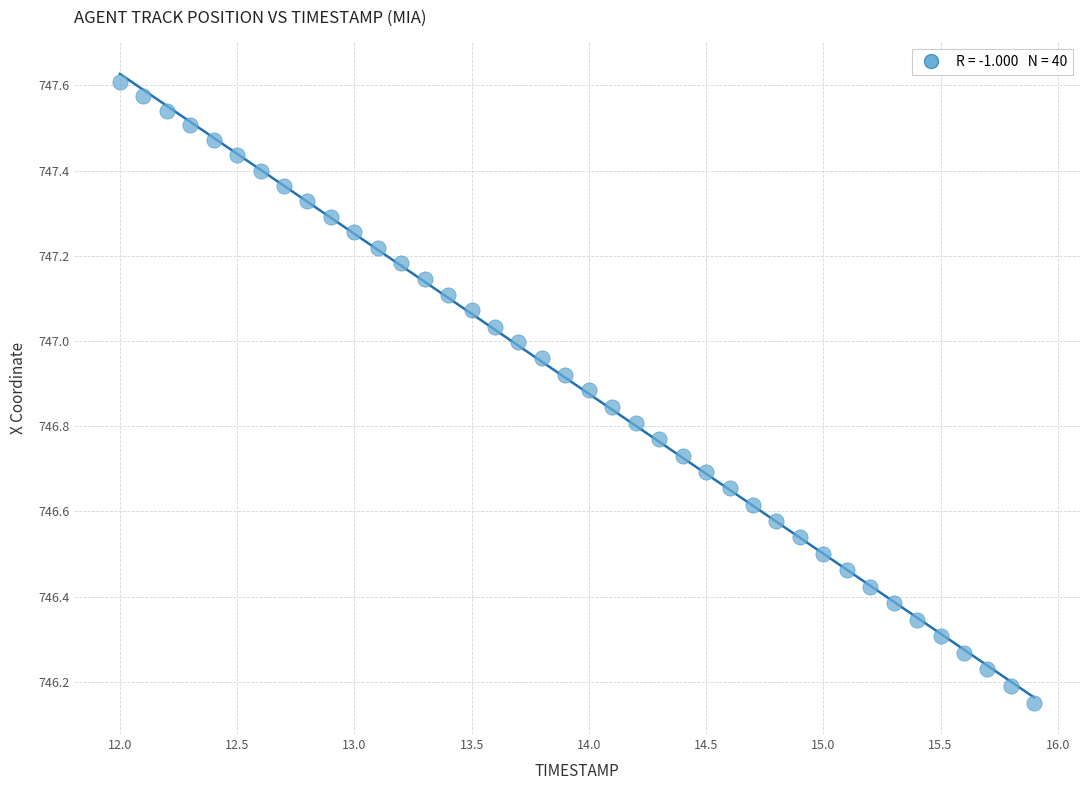

What is the range of Y values (max minus min)?

1.5